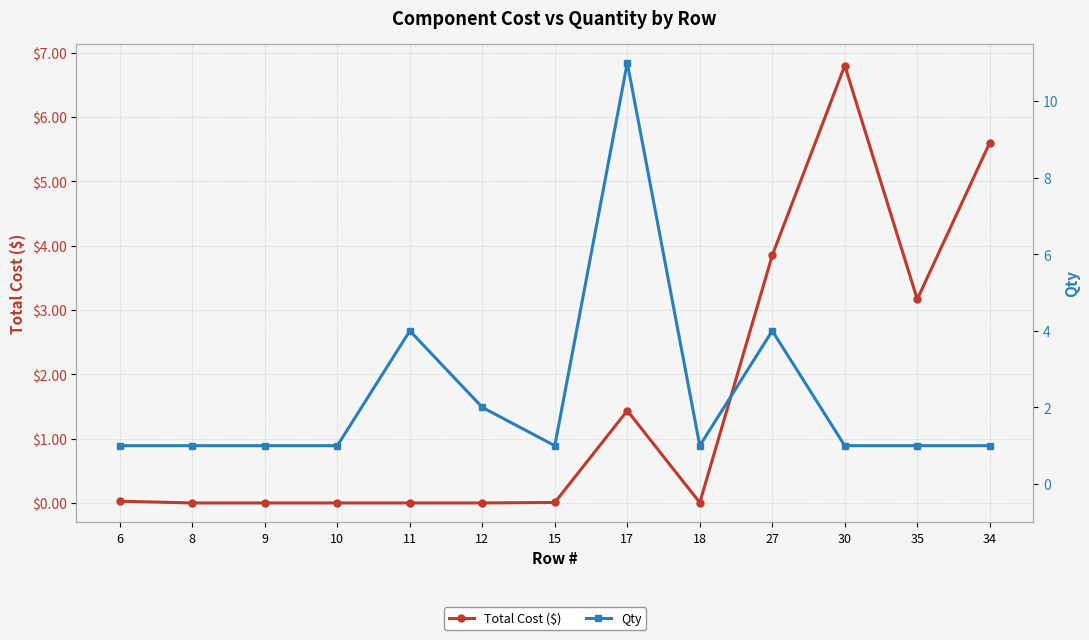

True or false: Qty and Total Cost ($) cross at least once.

True